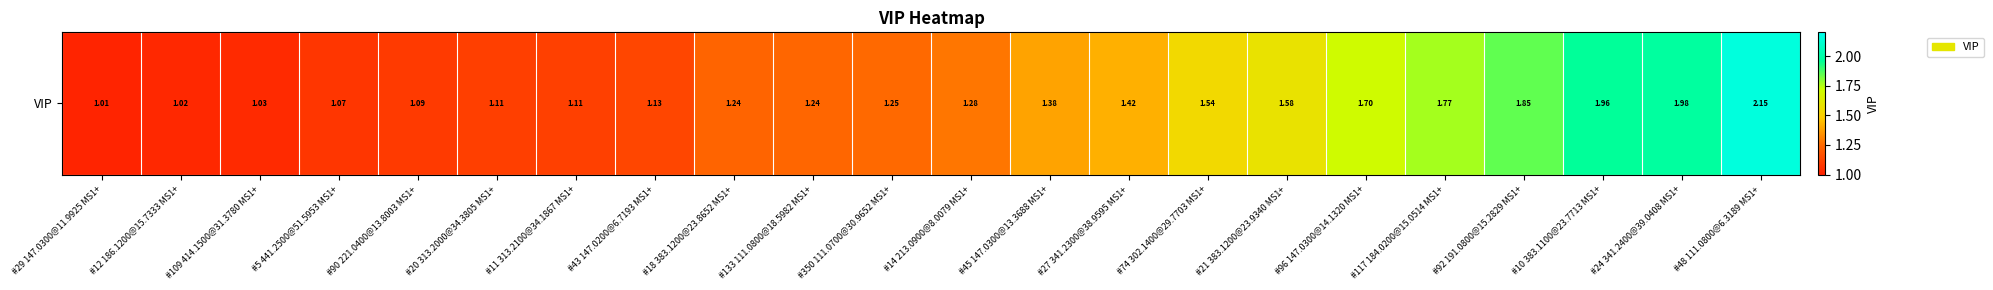

The value at #92 191.0800@15.2829 MS1+ is 2.9. True or false?

False